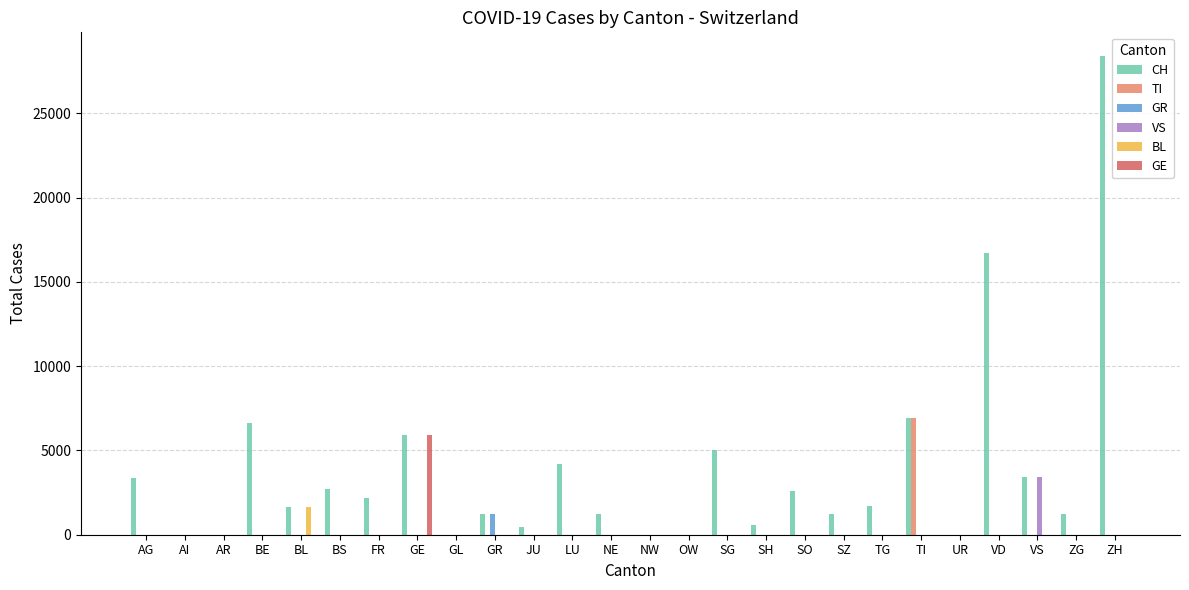

What is the sum of all CH values?

97480